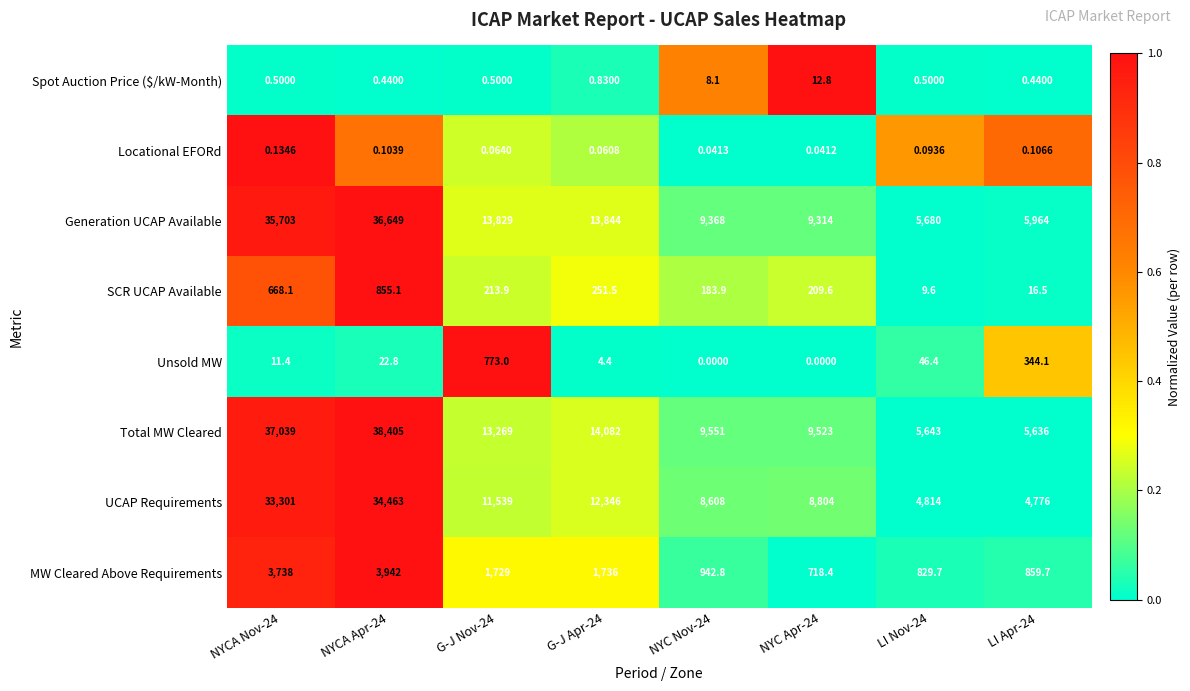

List the series in order of their peak value, lowest first.

Locational EFORd, Spot Auction Price ($/kW-Month), Unsold MW, SCR UCAP Available, MW Cleared Above Requirements, UCAP Requirements, Generation UCAP Available, Total MW Cleared